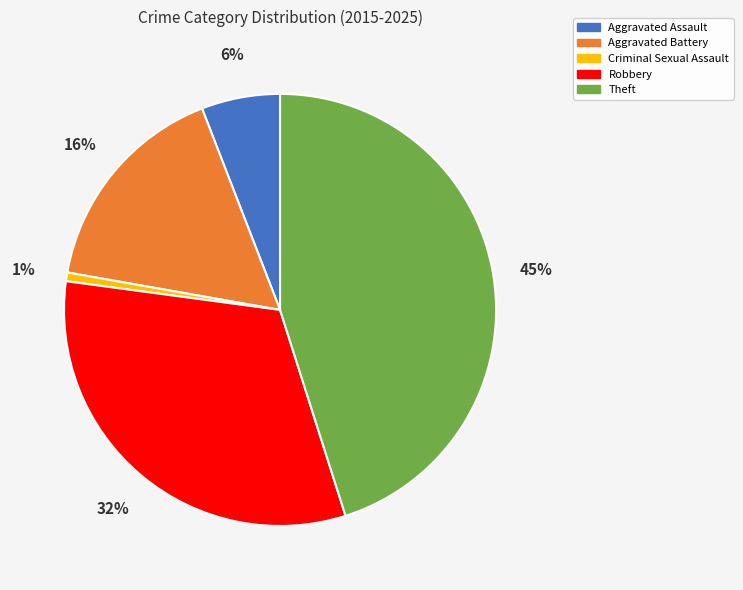

To the nearest percent, what is the difference between the Criminal Sexual Assault and Aggravated Assault slice percentages?

5%